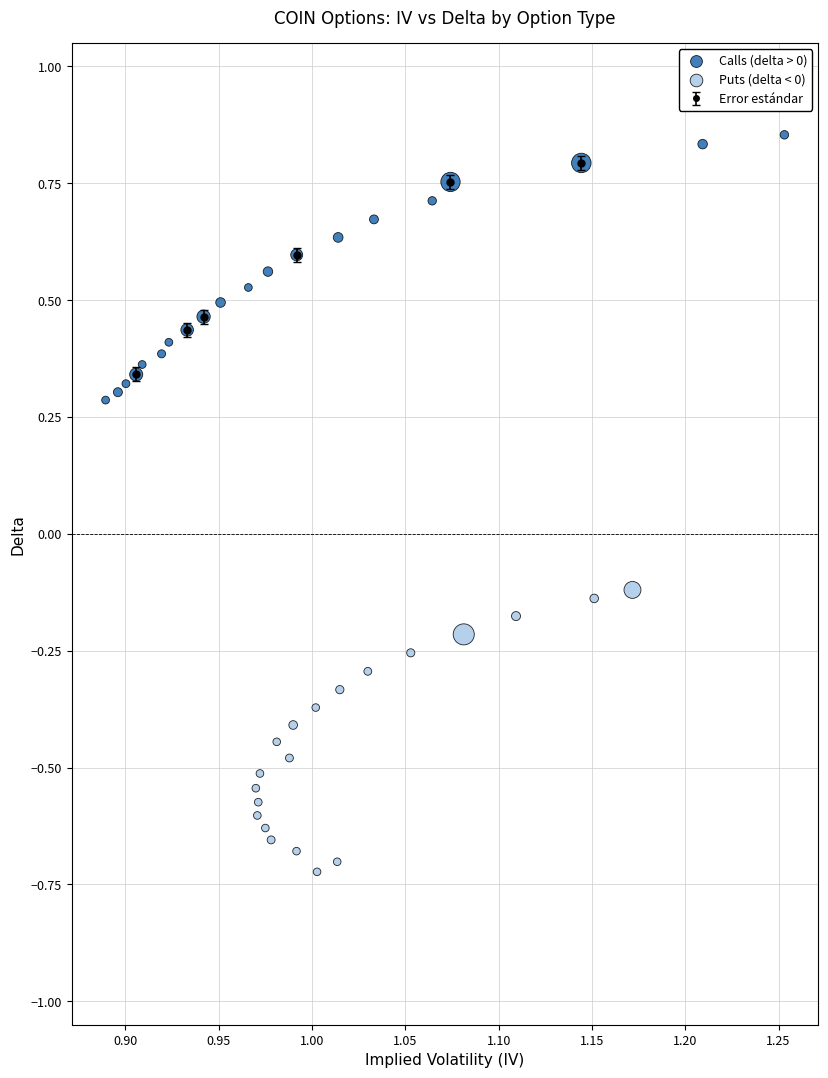

Which series has the widest spread of Y values?

Puts (delta < 0)